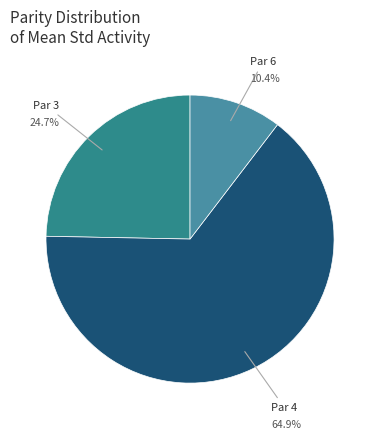

How many segments does this pie chart have?

3